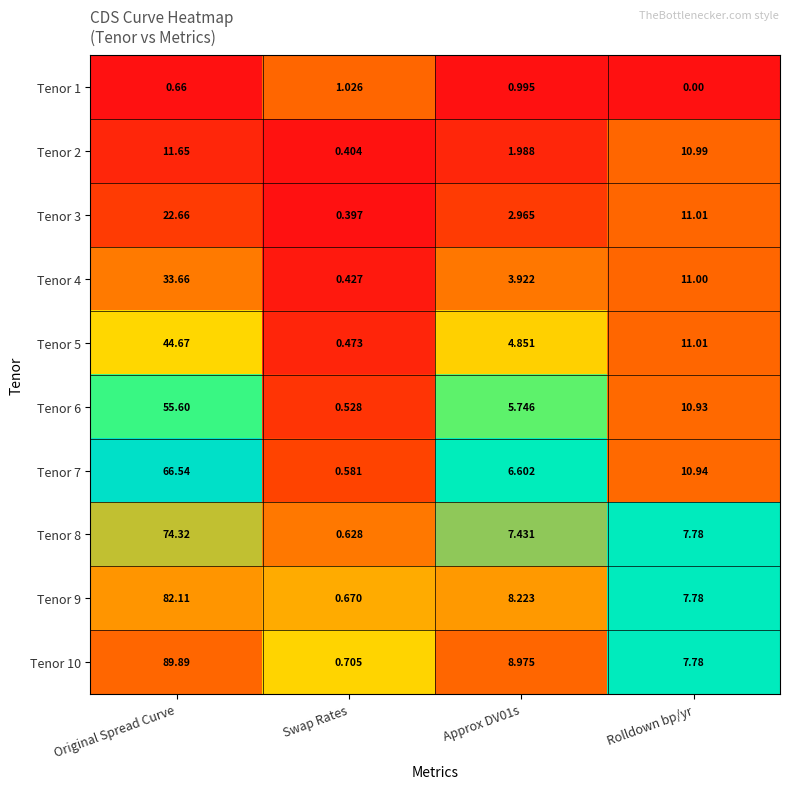

At which label is Tenor 8 closest to 37?

Rolldown bp/yr